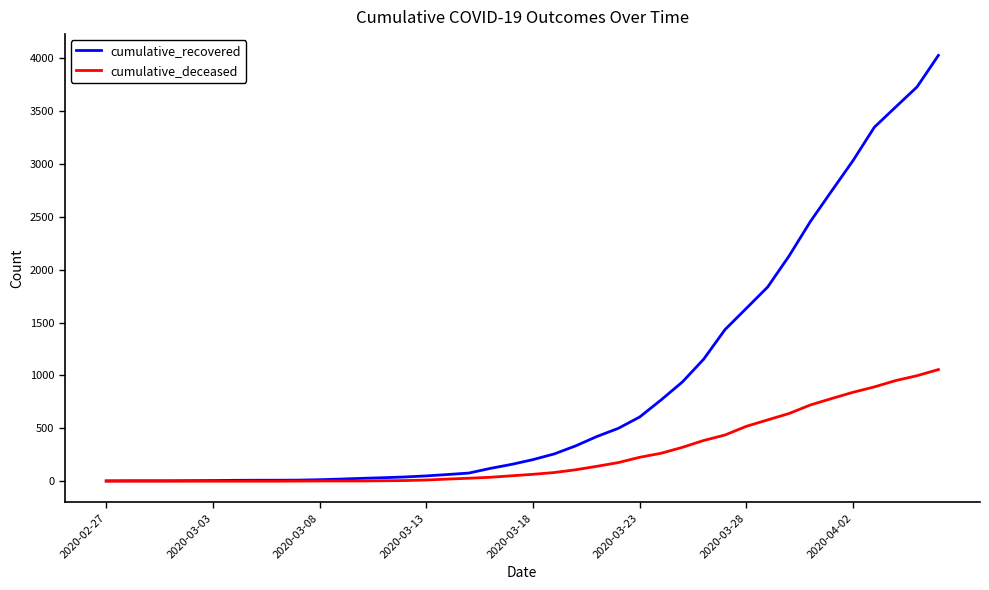

Does the chart display data point markers on the line(s)?

No